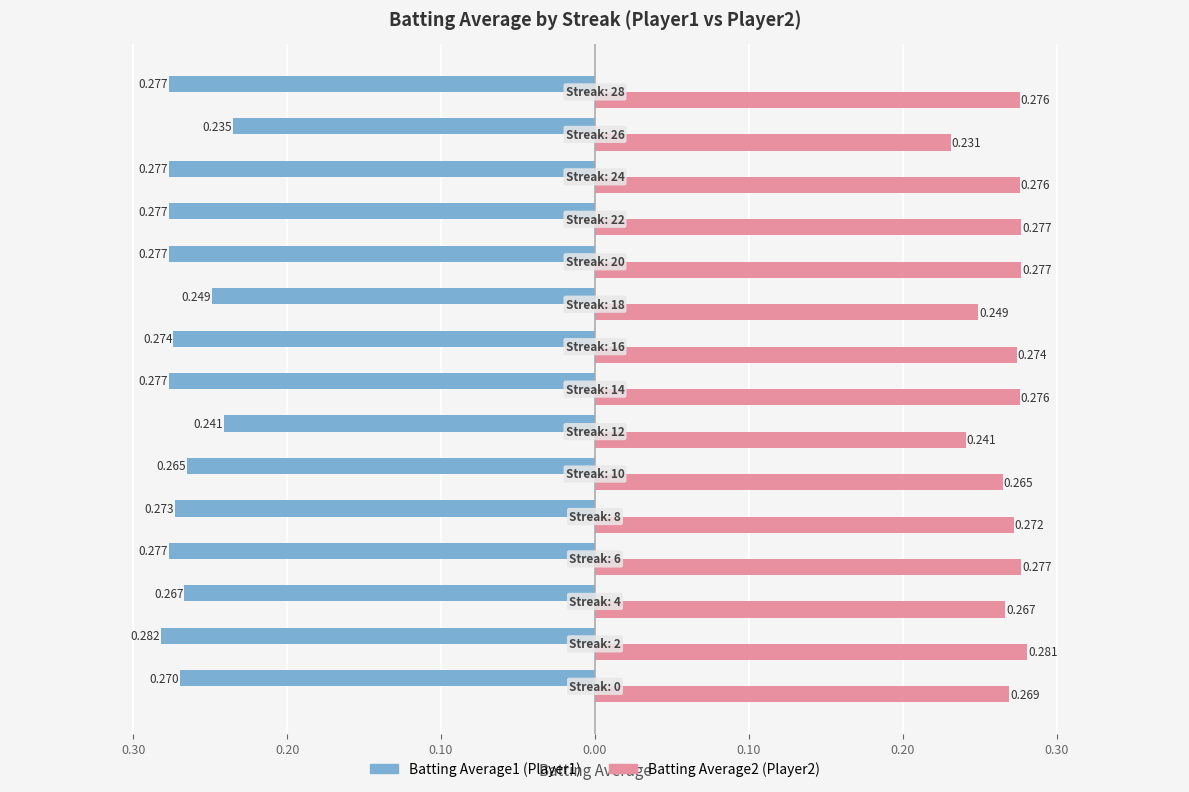

What is the greatest value displayed?

0.3